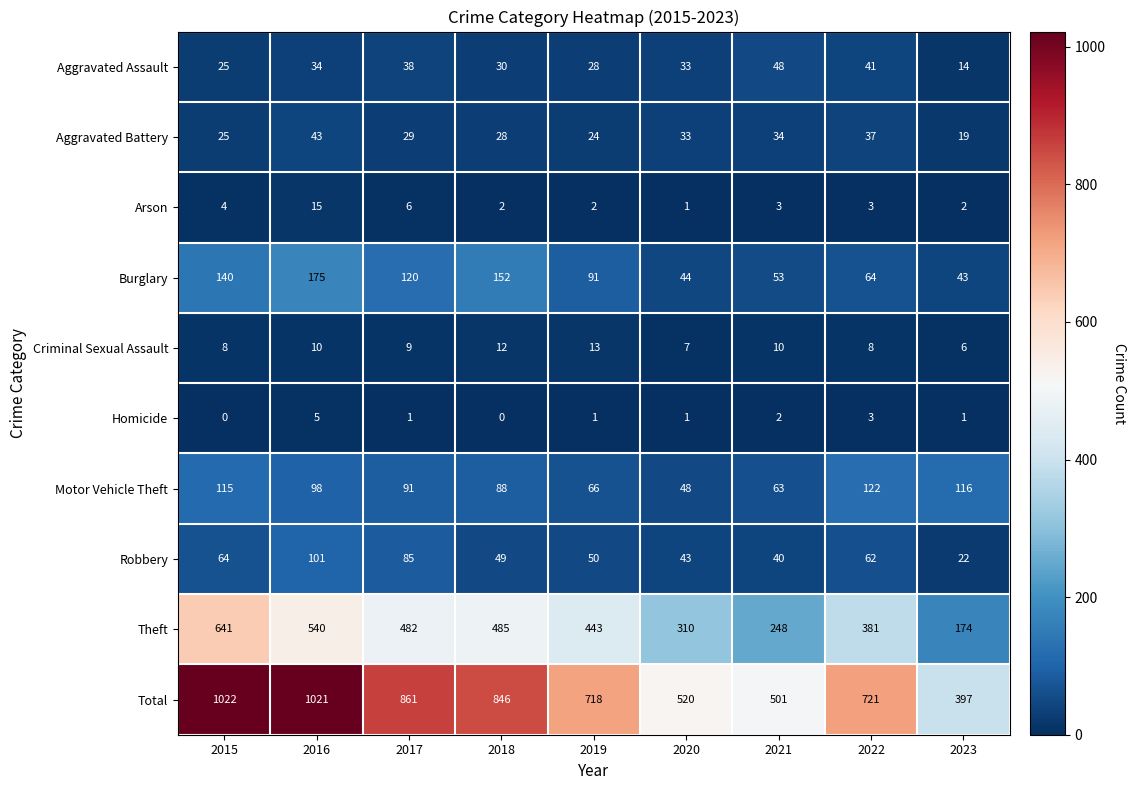

Which series has the largest range (max minus min)?

Total